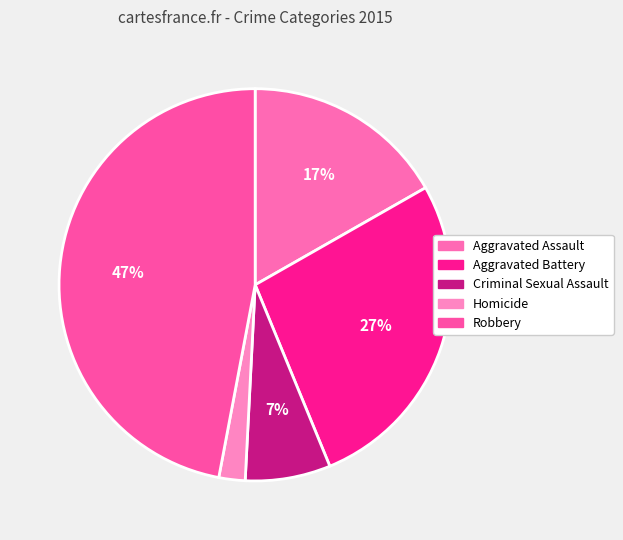

To the nearest percent, what is the difference between the largest and smallest slice percentages?

45%